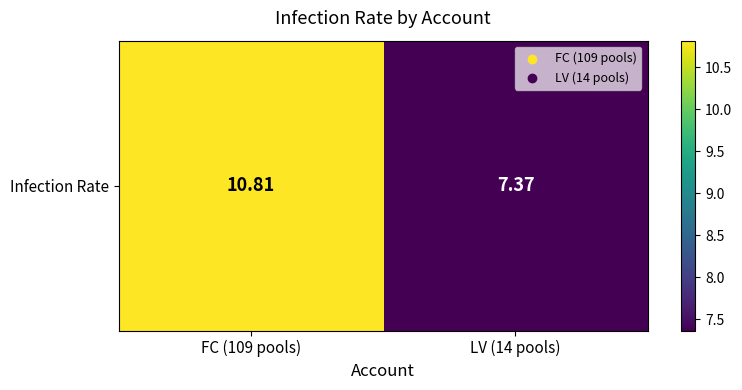

Count the number of categories in the chart.

2